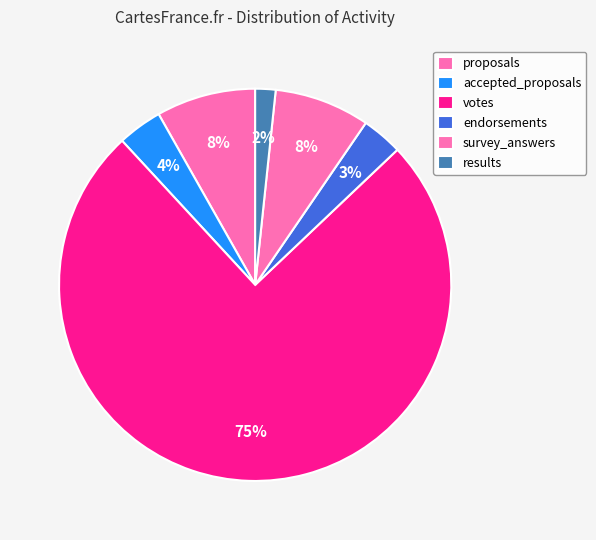

Which has a higher value, results or survey_answers?

survey_answers